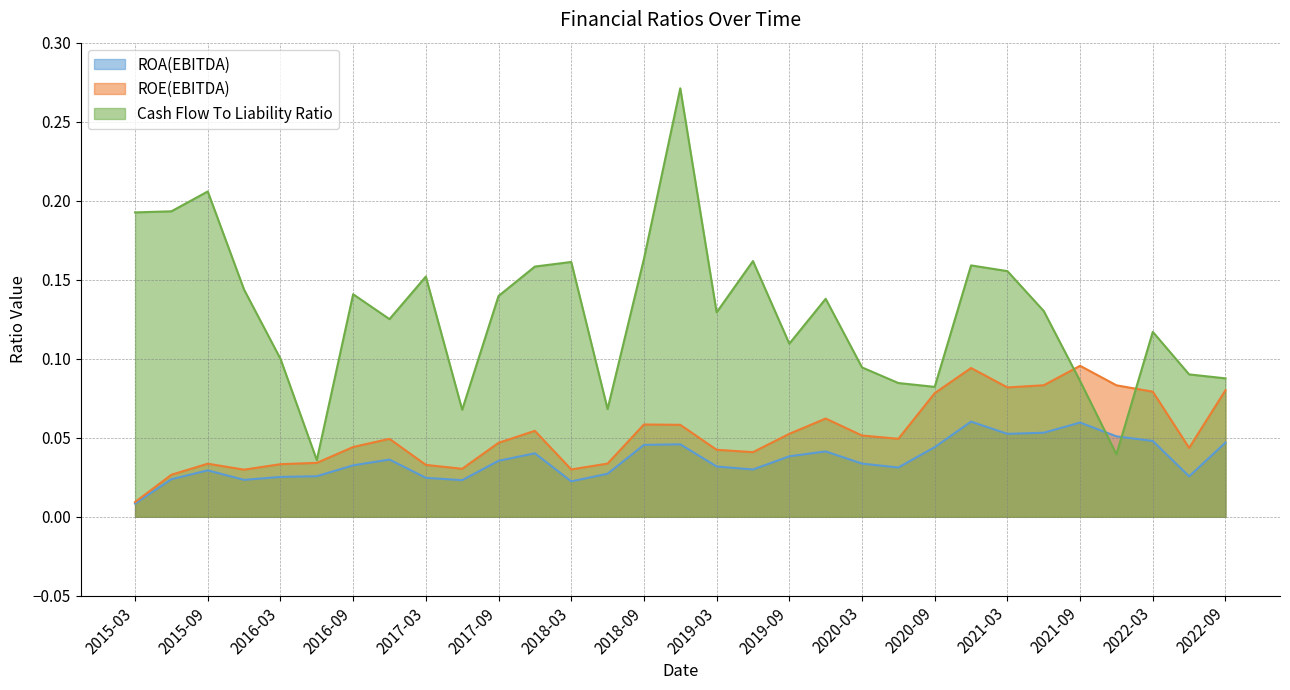

Is it true that ROA(EBITDA) equals 0.0 at 2020-03?

False